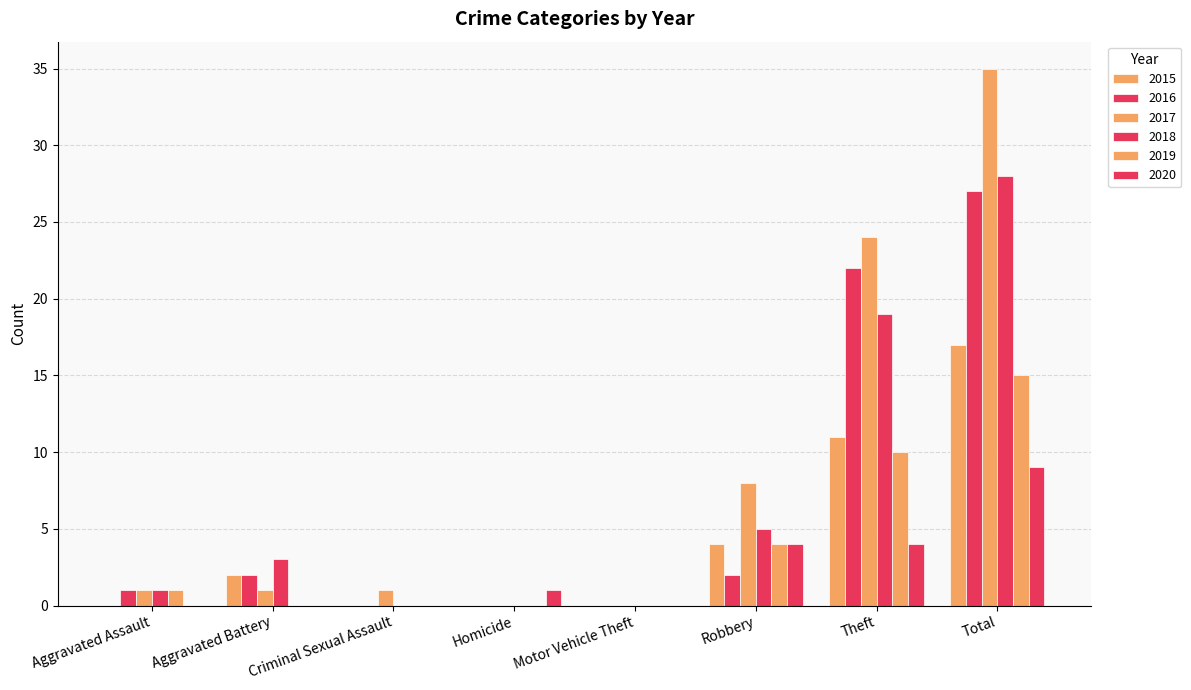

Which series has the largest total across all categories?

2017